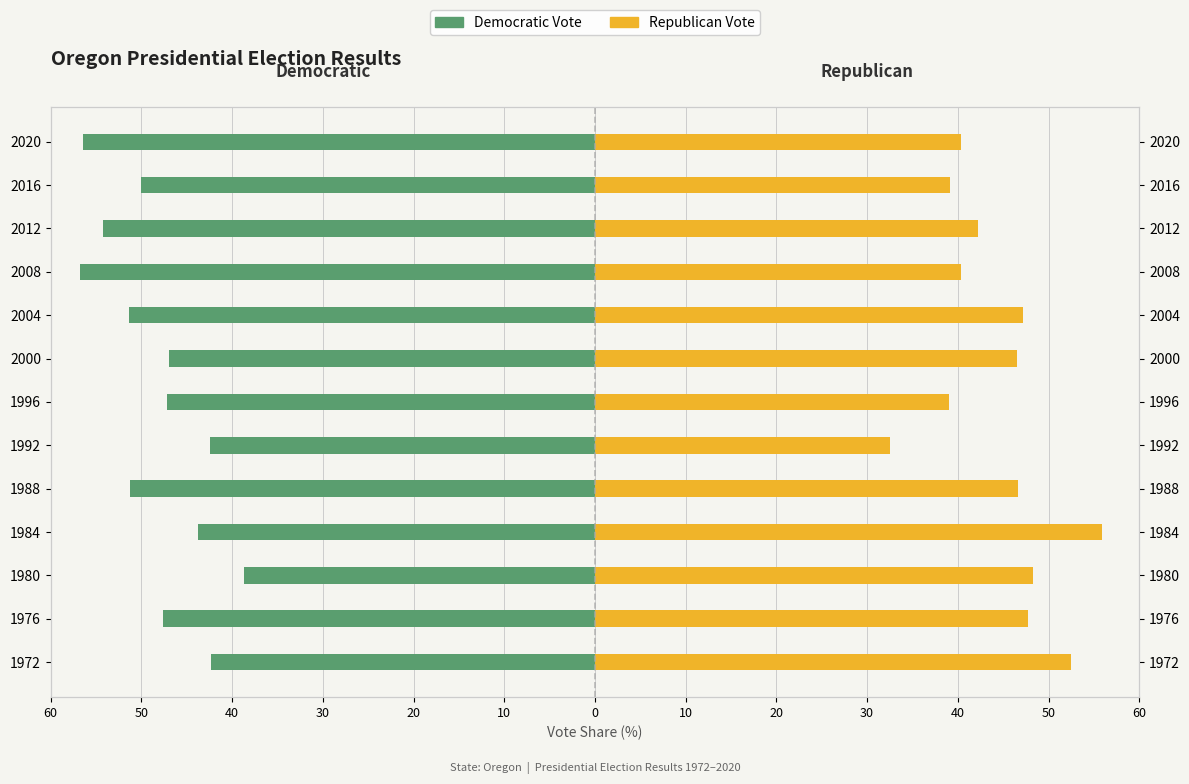

The value of Democratic Vote at 2004 is -22.4. True or false?

False